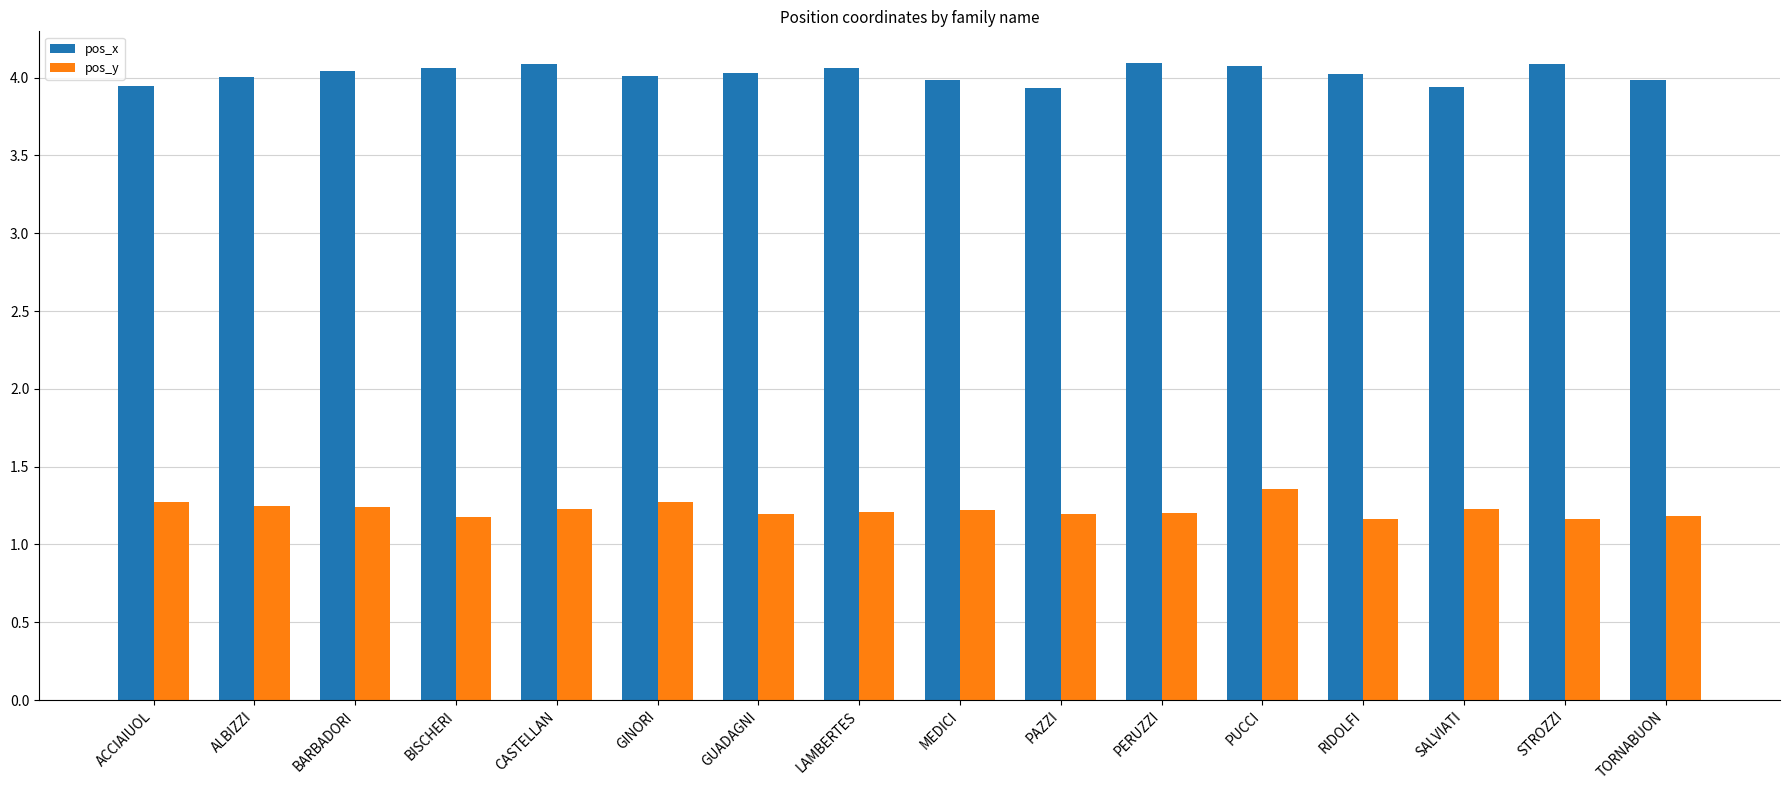

Is the value of pos_y at CASTELLAN greater than the value of pos_x at ACCIAIUOL?

No